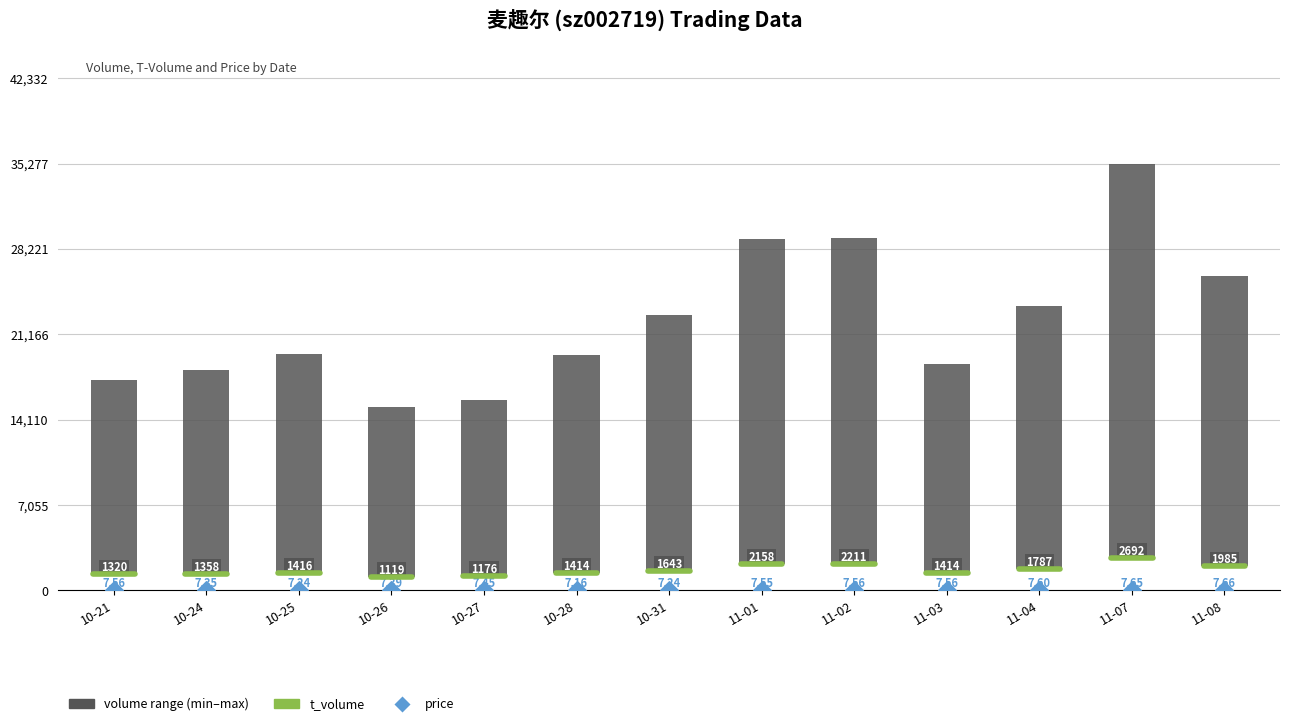

At how many categories does at least one series exceed 21481?

6